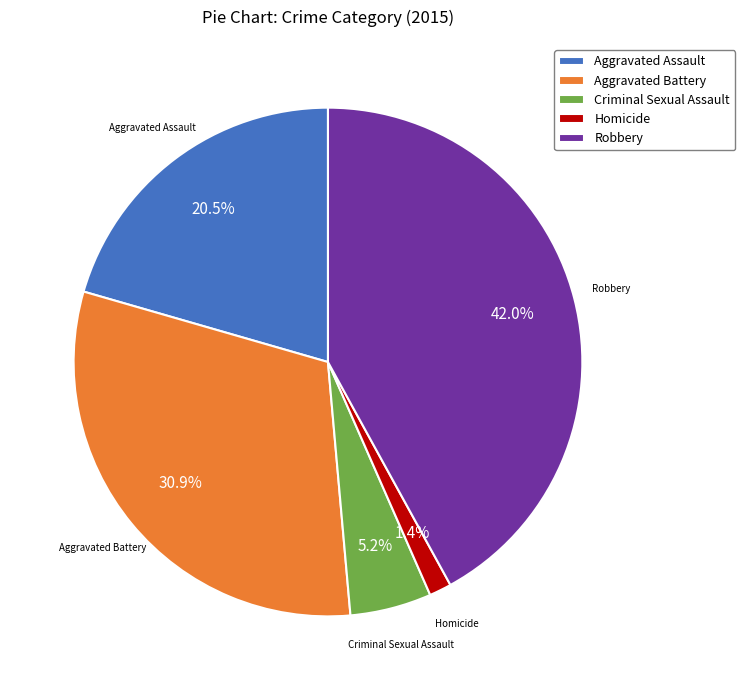

What is the smallest slice in the pie chart?

Homicide